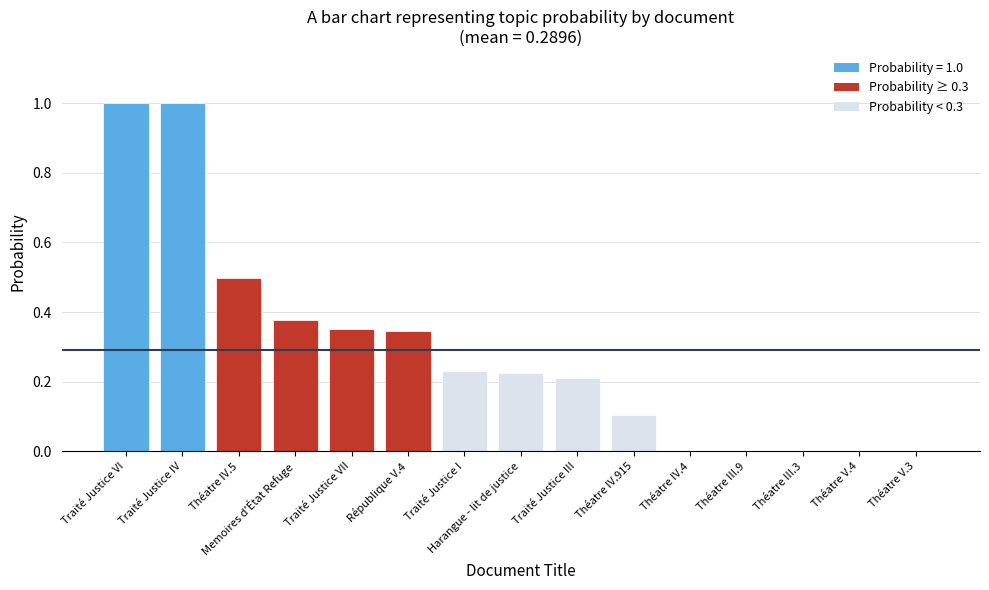

What is the sum of all values?

4.3